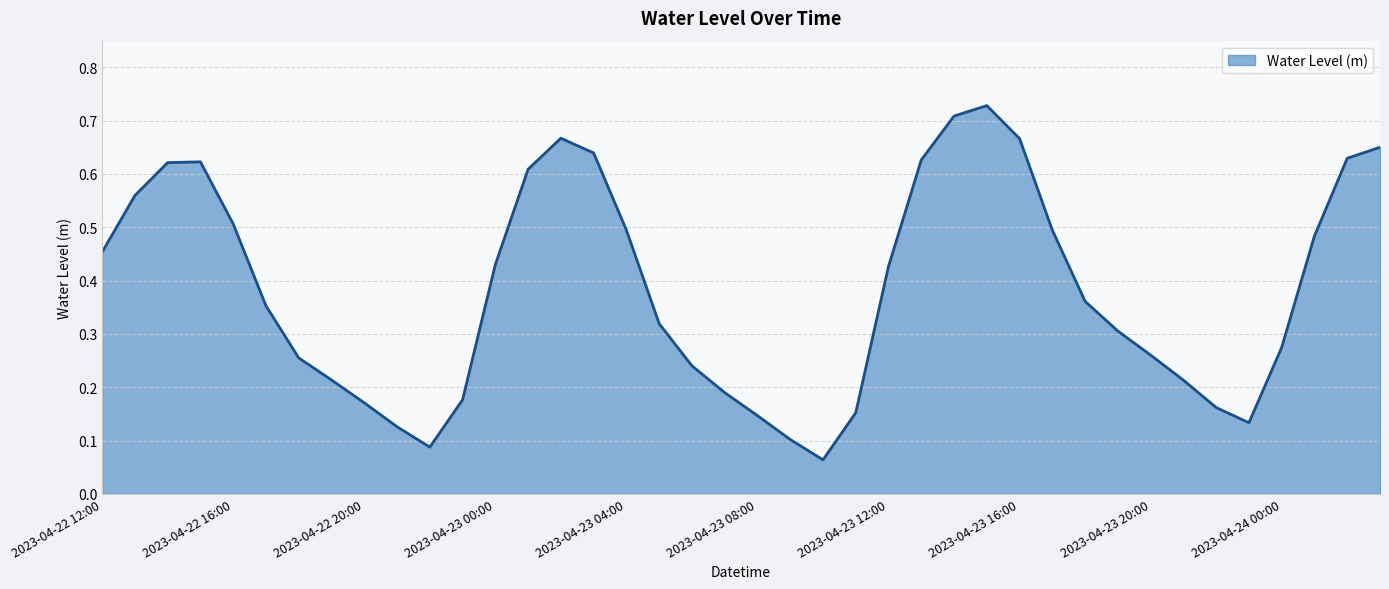

What is the difference between the maximum and minimum values?

0.7